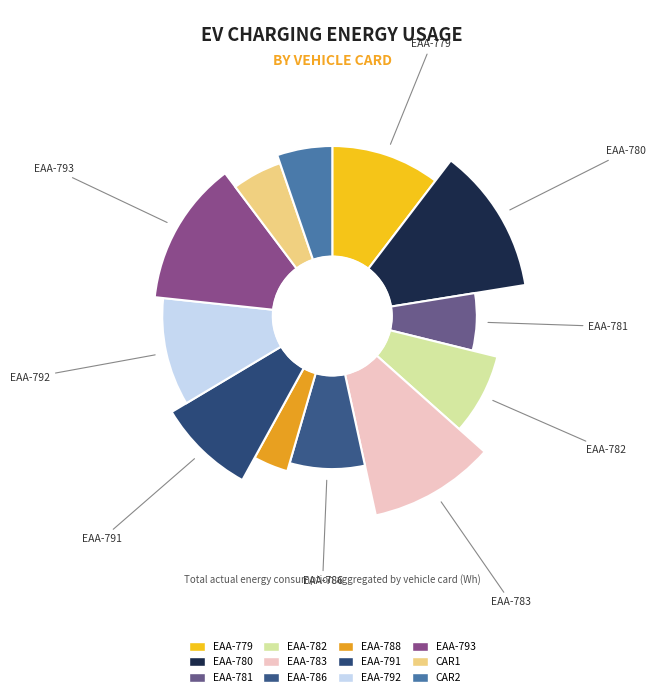

Is it true that CAR1 is 1% of the pie?

False